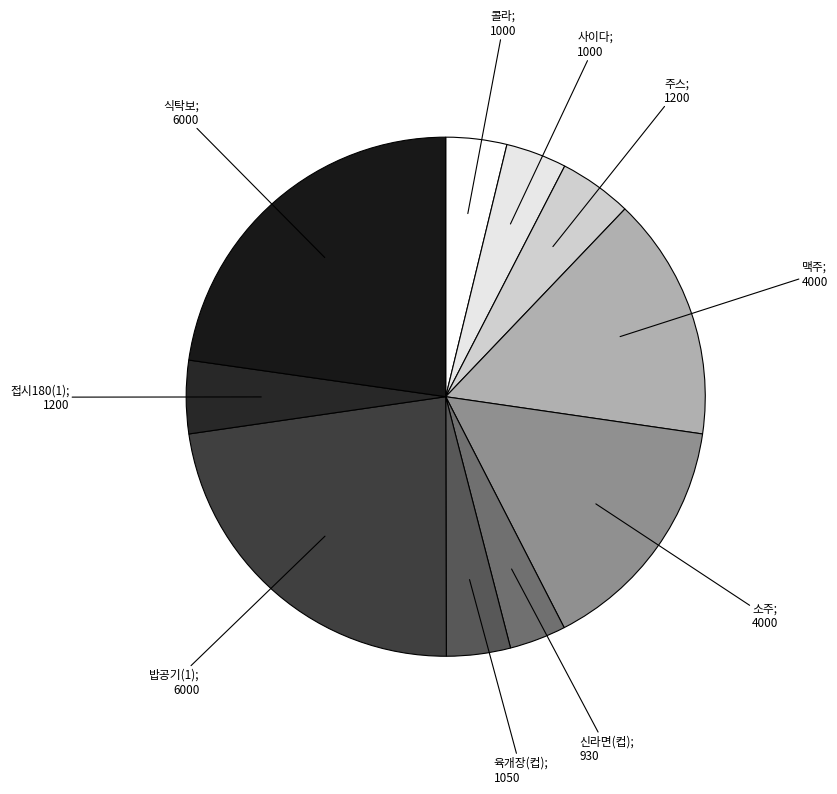

Count the number of slices in the pie.

10